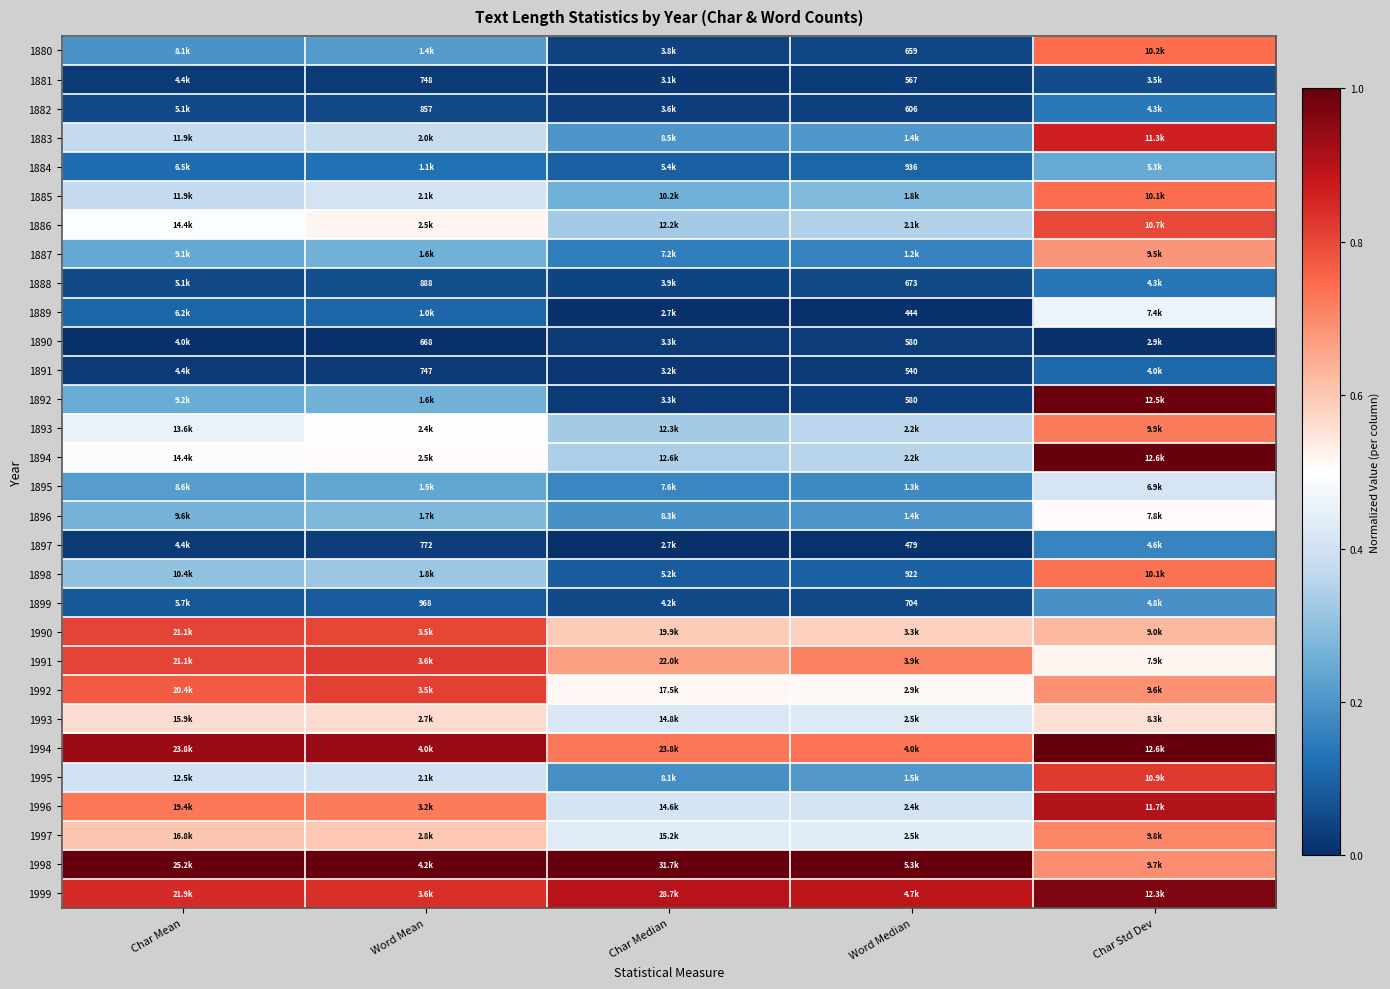

Read the 1880 value at Char Std Dev.

0.7